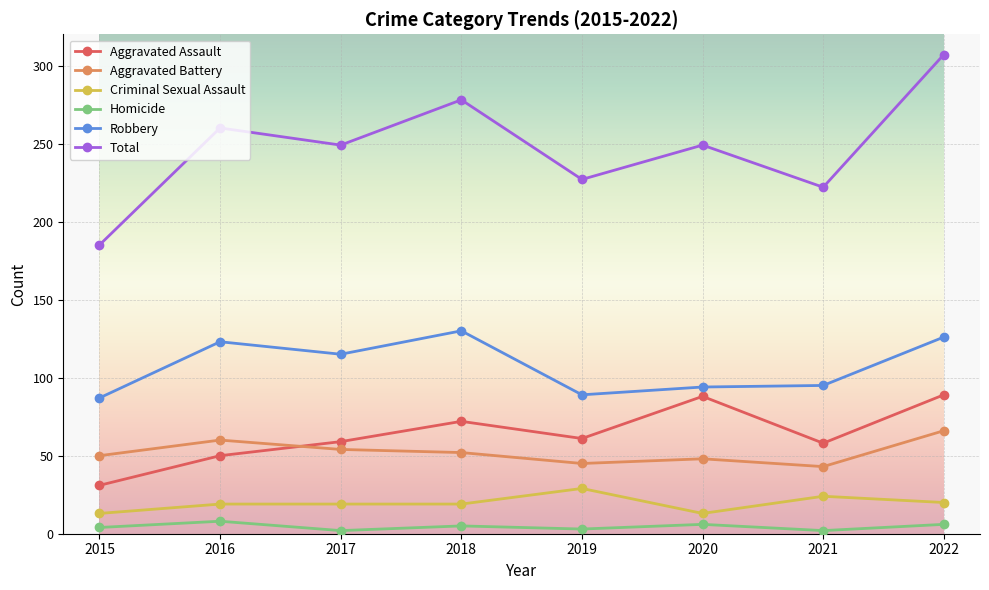

What is the minimum value for Aggravated Assault?

31